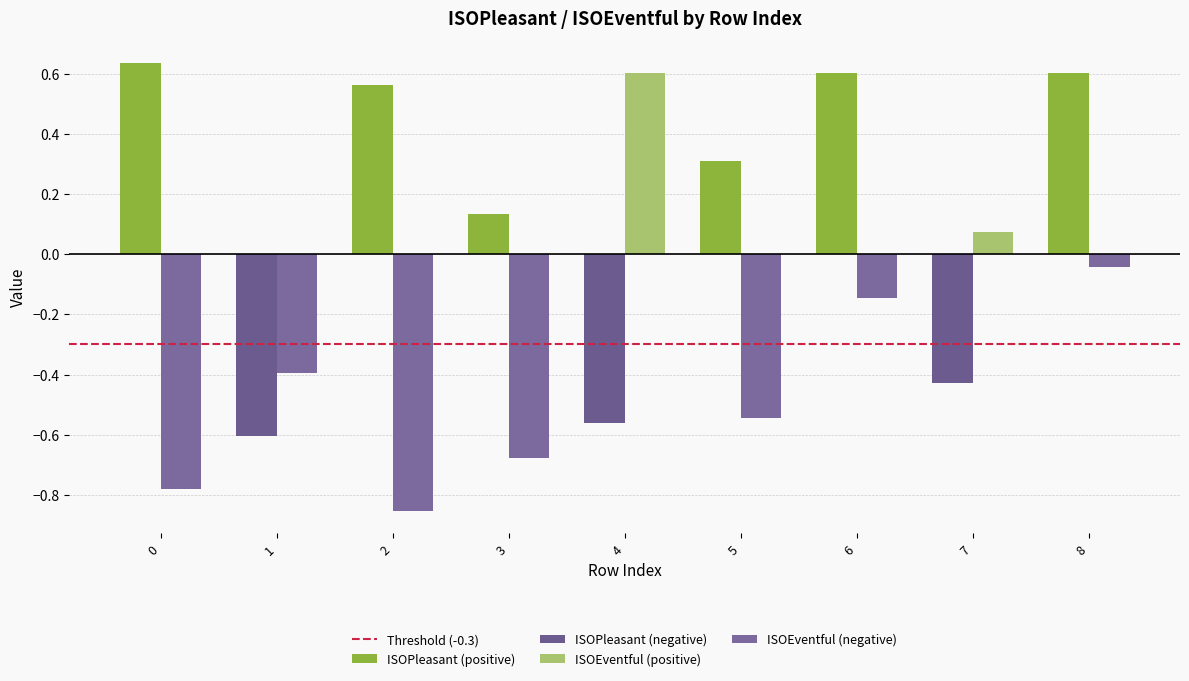

Which series has the largest range (max minus min)?

ISOEventful (negative)